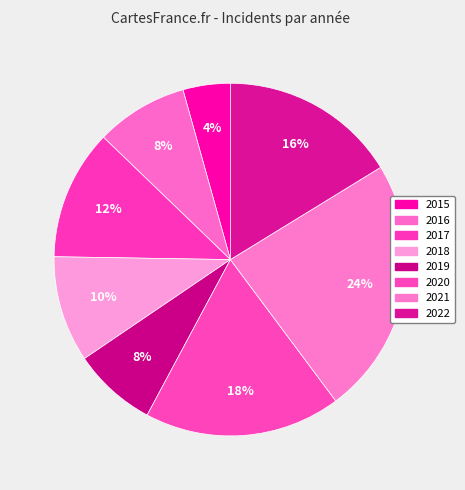

Which category has the biggest portion of the pie?

2021